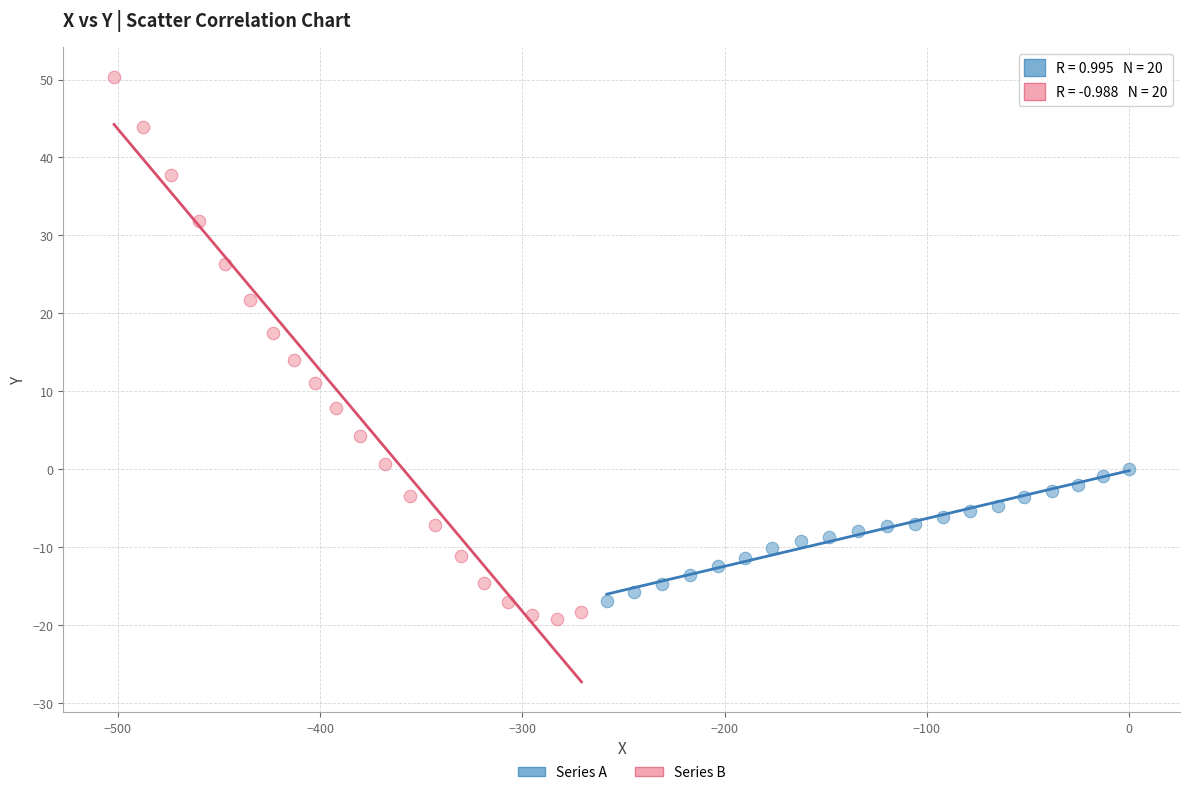

Which series contains the lowest Y value?

Series B